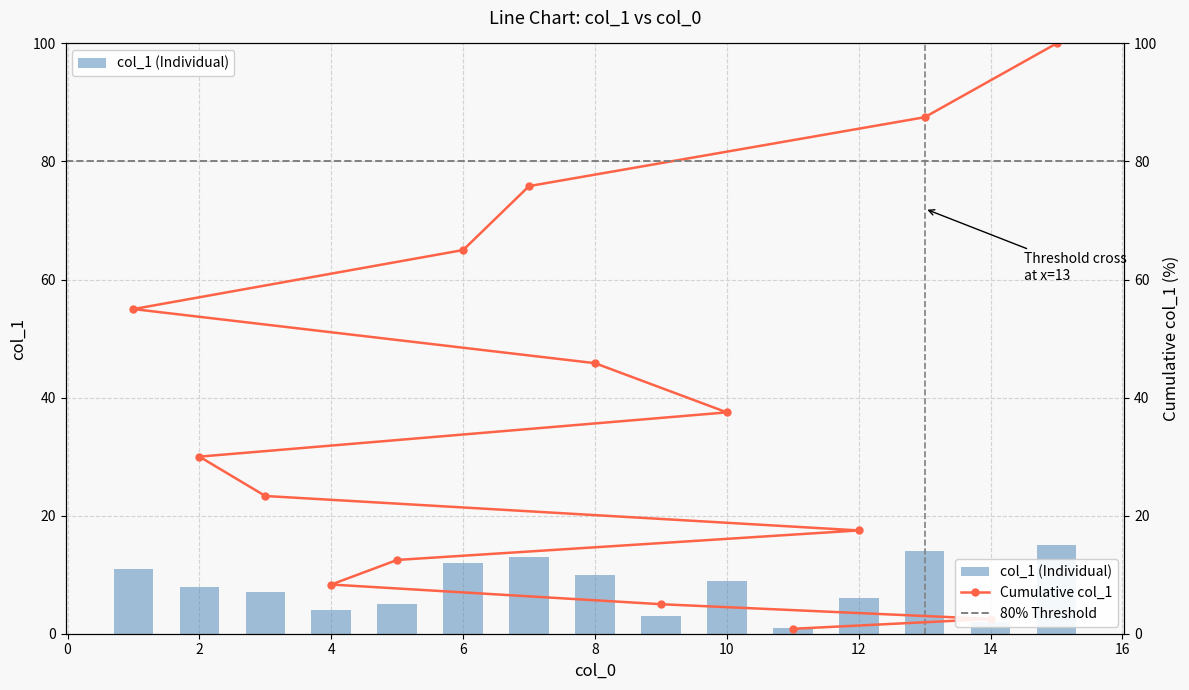

Where does the data first go above 8?

10